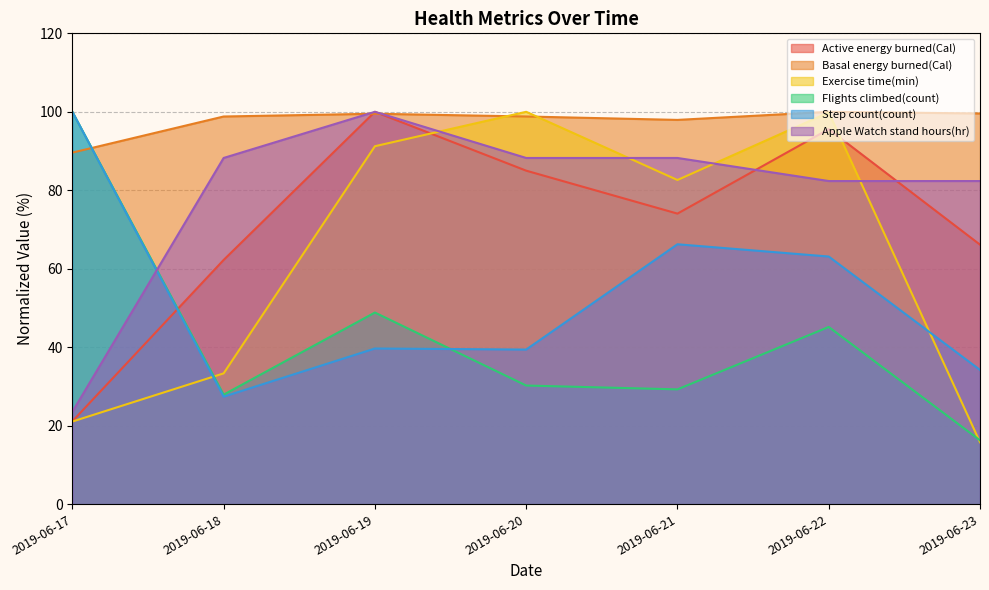

True or false: Apple Watch stand hours(hr) and Exercise time(min) intersect in this chart.

True